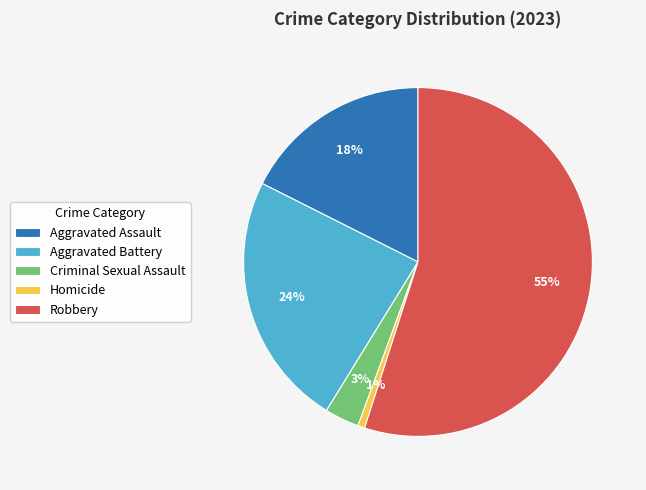

Between Criminal Sexual Assault and Robbery, which is larger?

Robbery